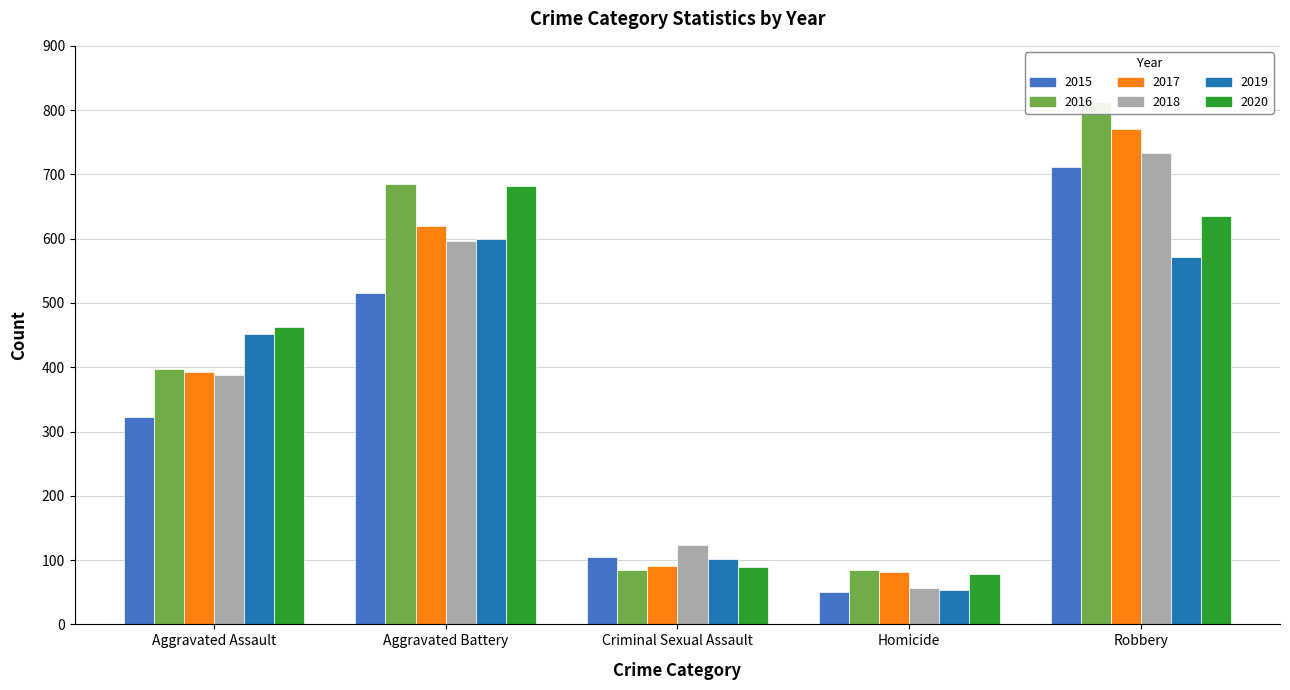

What is the lowest value of the 2016 series?

84